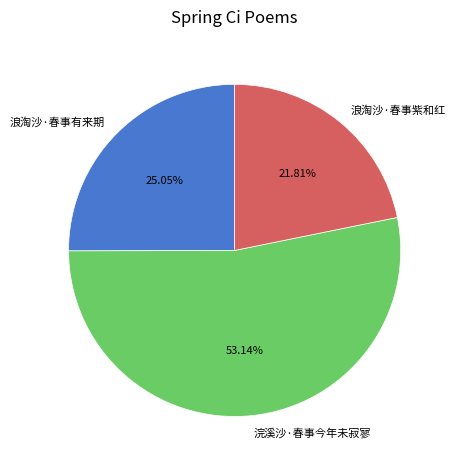

What is the ratio of the value at 浪淘沙·春事有来期 to the value at 浣溪沙·春事今年未寂寥?

0.5